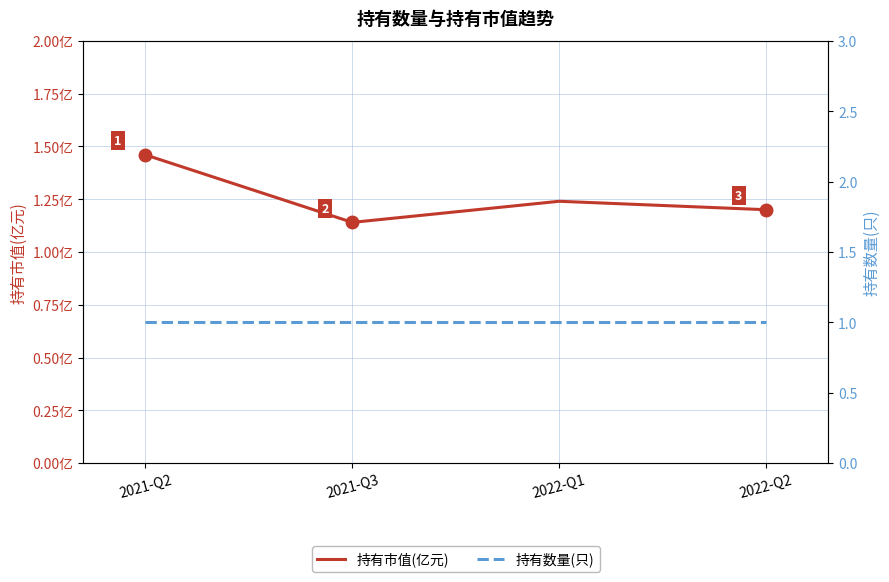

Rank the series by their maximum value, from lowest to highest.

持有数量(只), 持有市值(亿元)